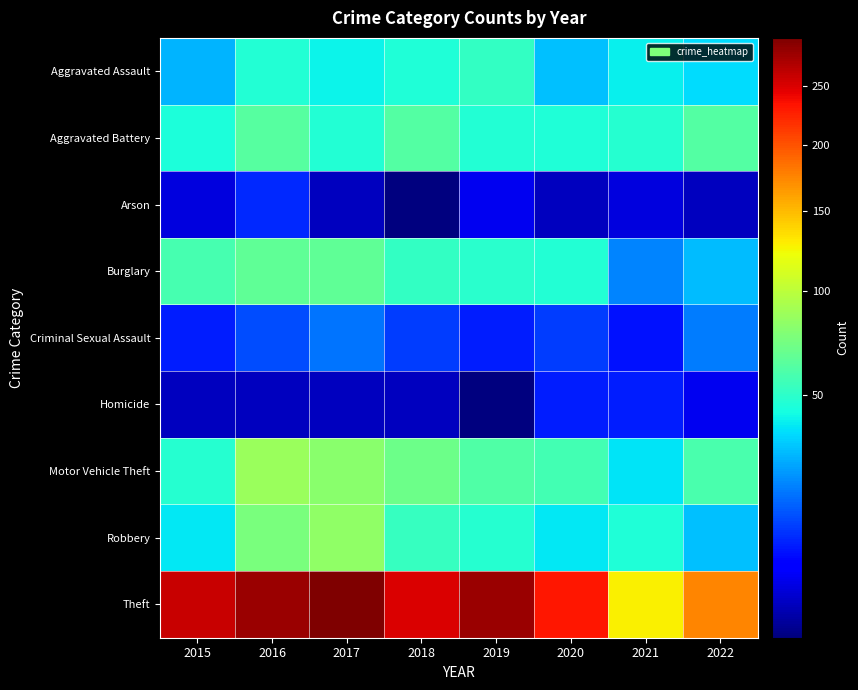

Which series has the widest spread of values?

Theft